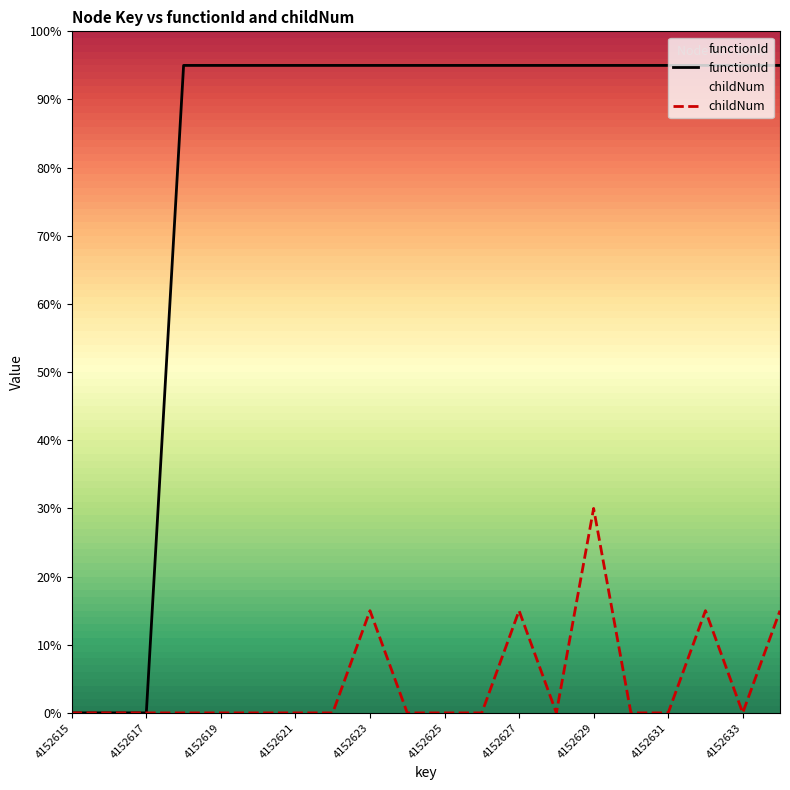

Is this an area chart (filled region under the line)?

No